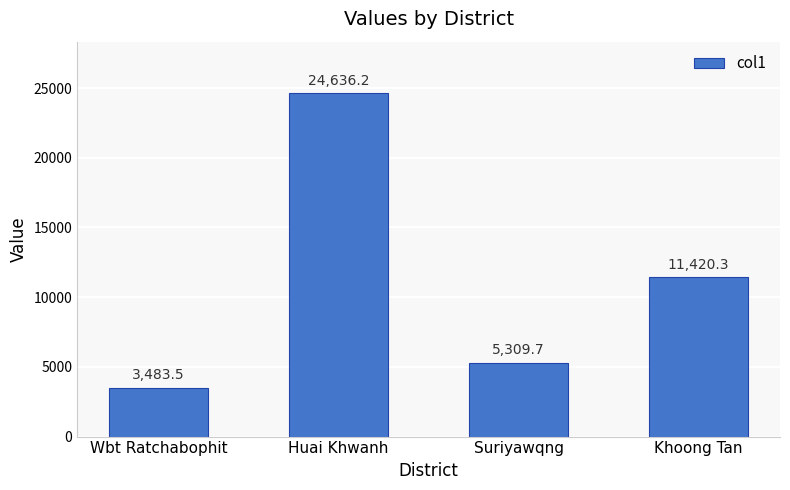

What is the smallest value displayed?

3483.5